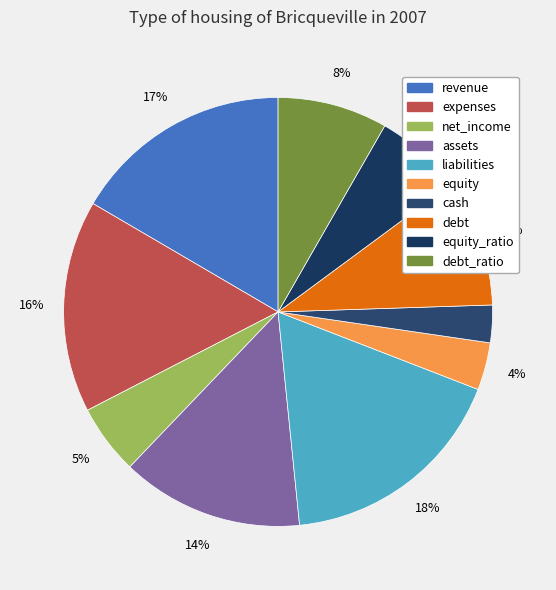

How many slices are in this pie chart?

10